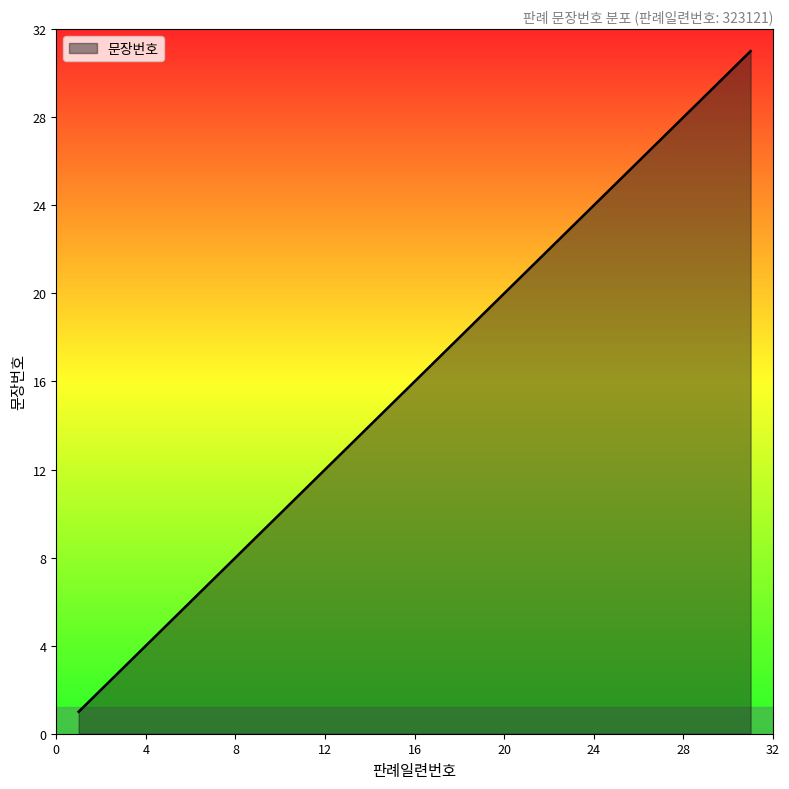

What is the difference between the maximum and minimum values?

30